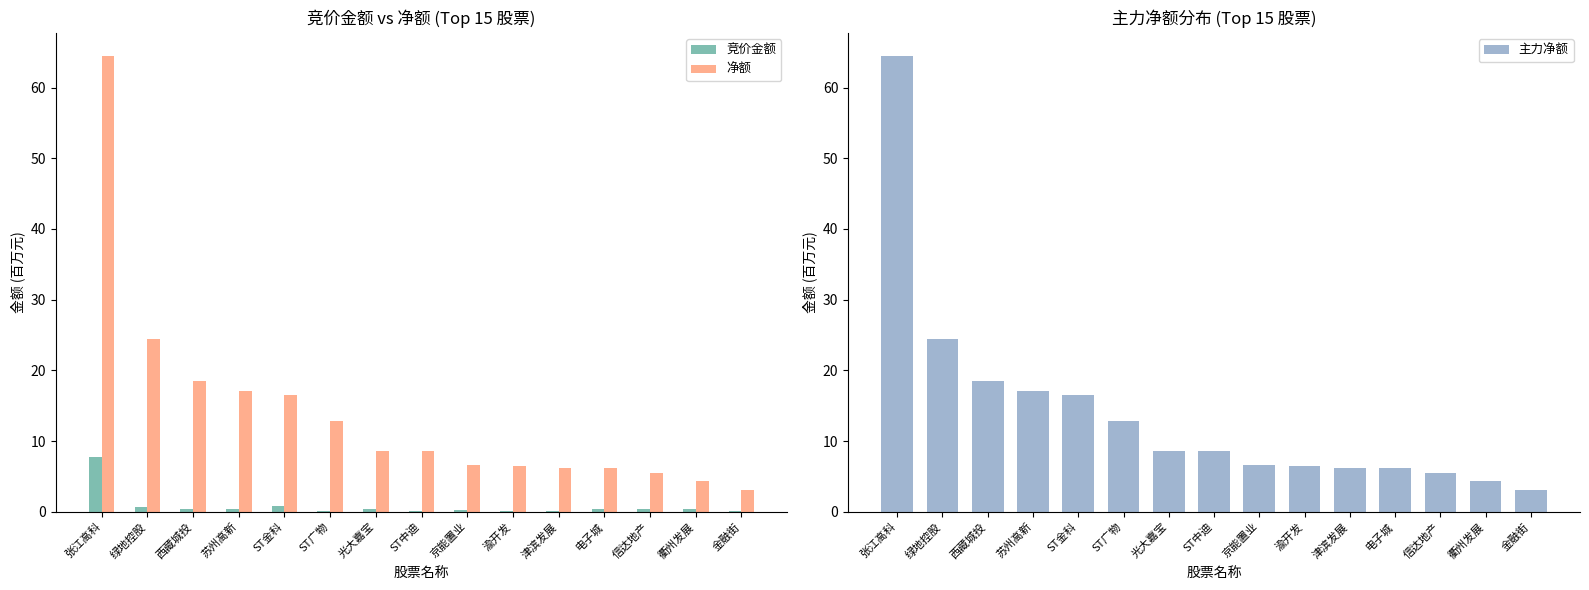

Read the 主力净额 value at 电子城.

6.2